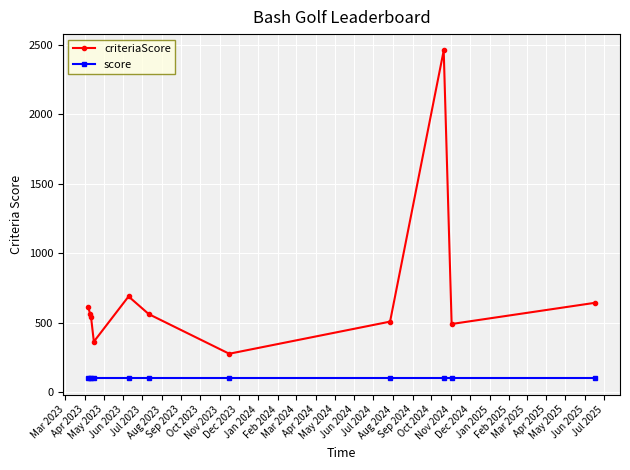

What is the sum of all score values?

1100